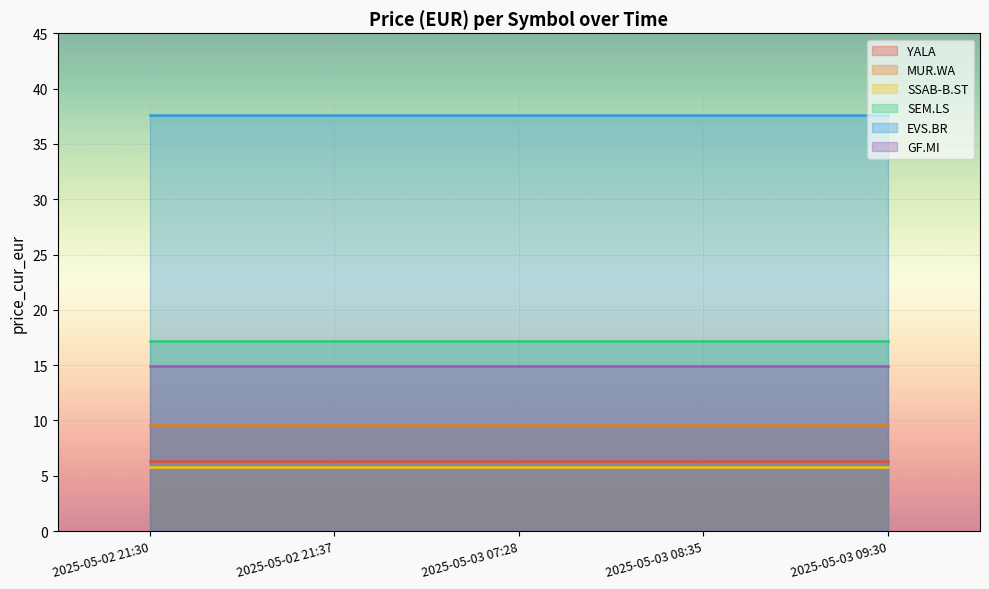

The value of SEM.LS at 2025-05-03 09:30 is 17.2. True or false?

True